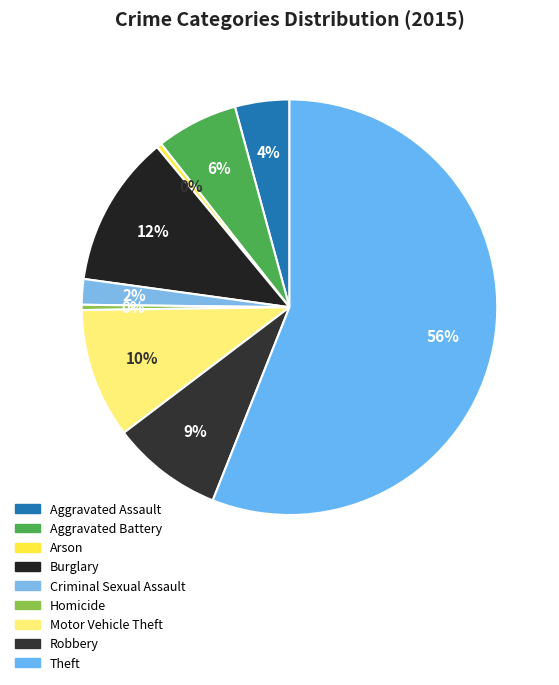

Which category accounts for the majority?

Theft